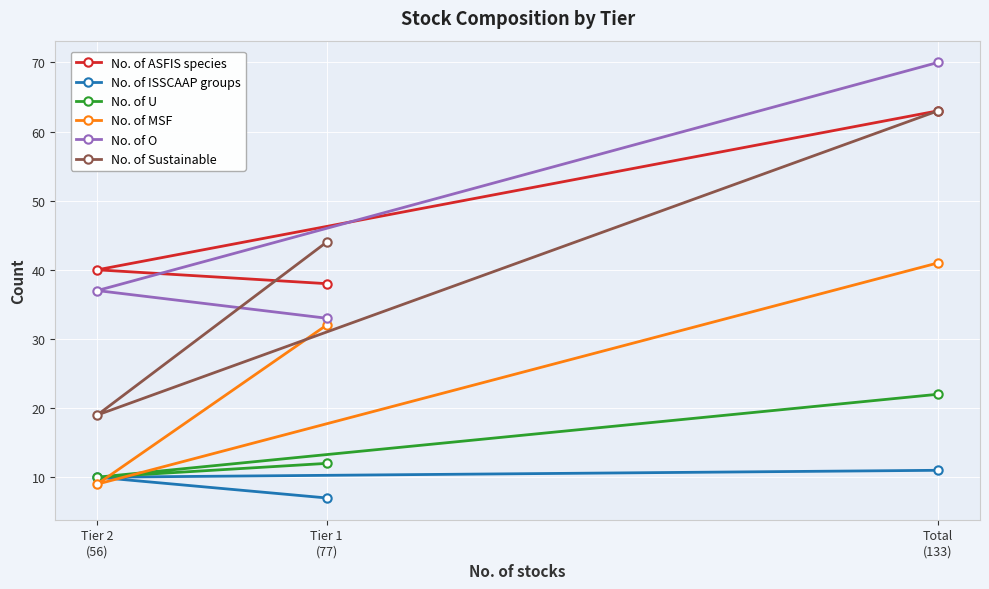

Where is No. of O nearest to the value 51?

Tier 2
(56)